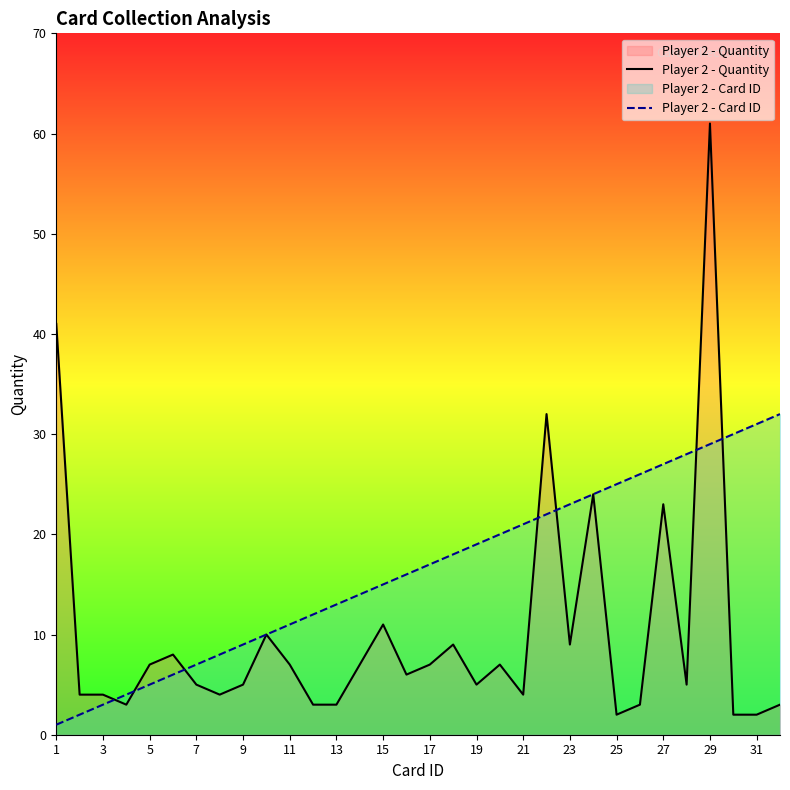

After their last crossing, which series has the higher values: Player 2 - Card ID or Player 2 - Quantity?

Player 2 - Card ID